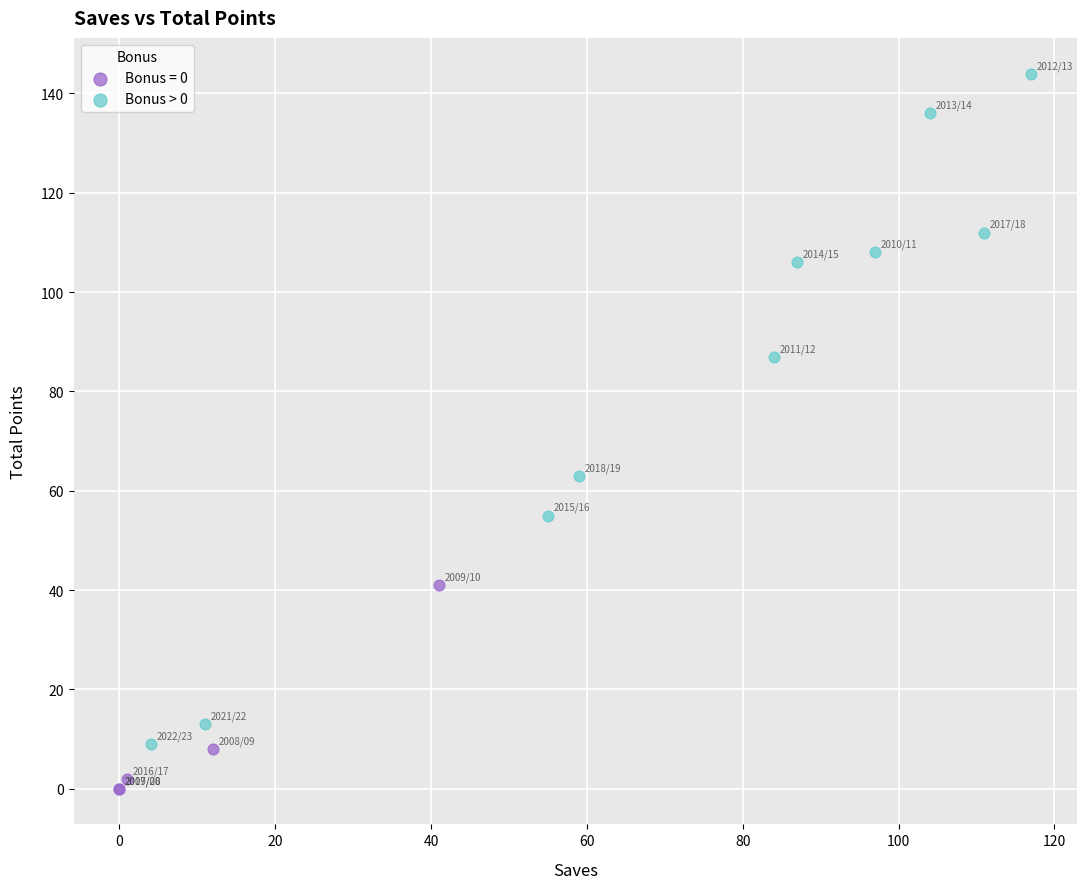

Which series has the largest Y range (max minus min)?

Bonus > 0